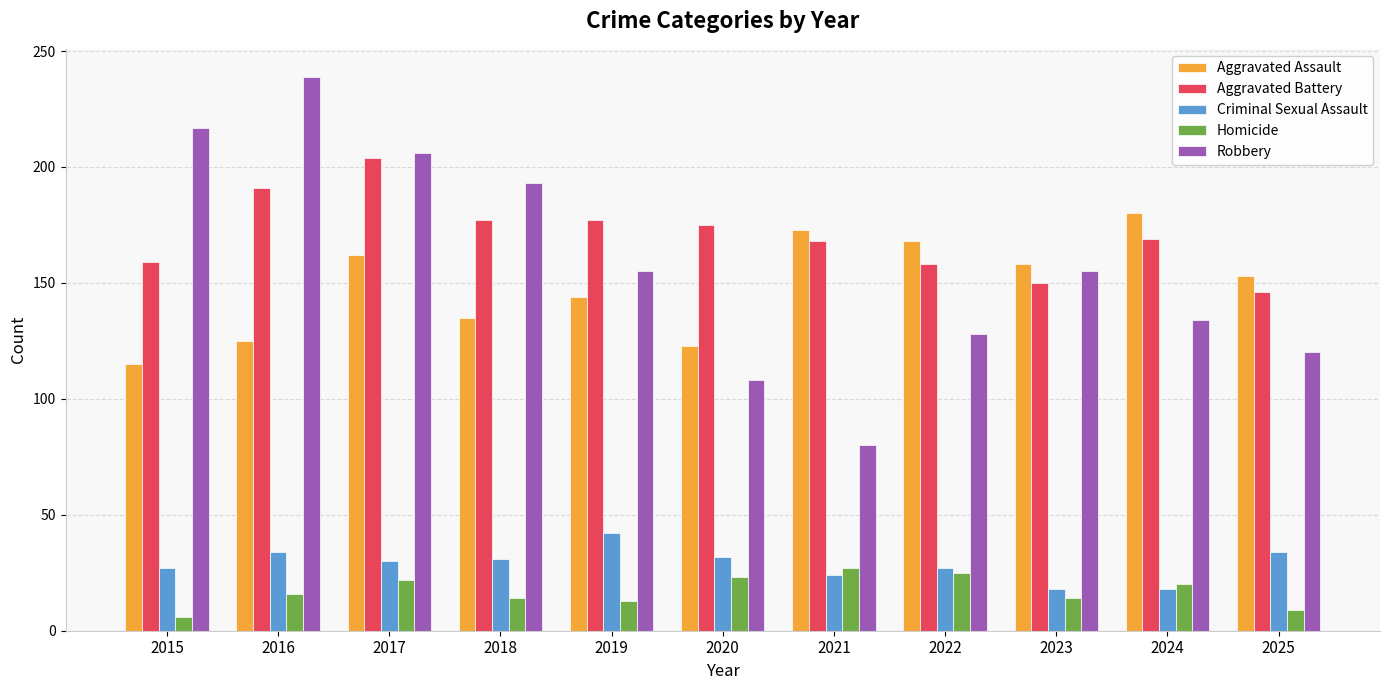

What is the sum of the Homicide values at 2016 and 2015?

22